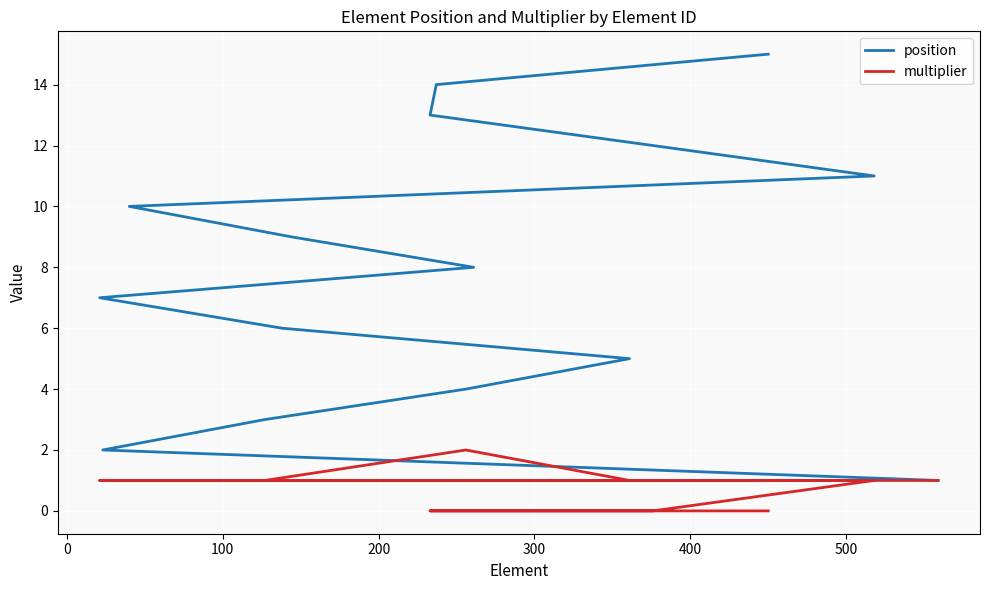

The multiplier series shows 1 at 400. True or false?

True